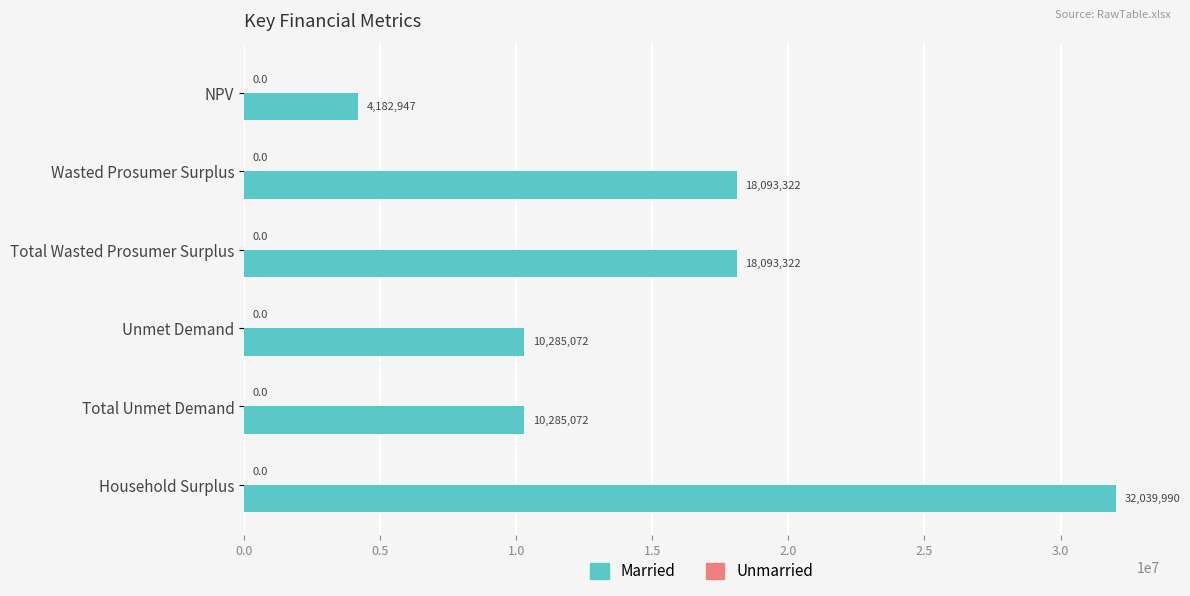

What is the value of the 4th bar from the top?

10285071.6